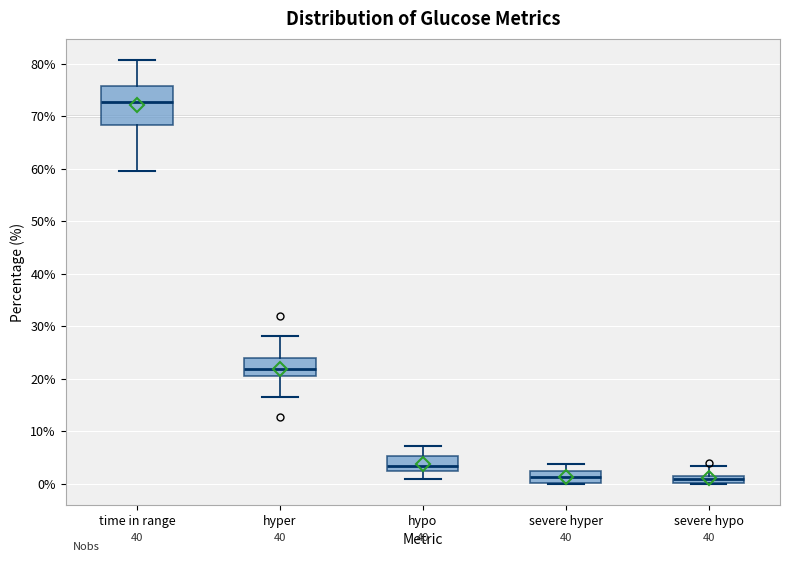

Comparing the boxes themselves (not the whiskers), which one is the tallest?

time in range